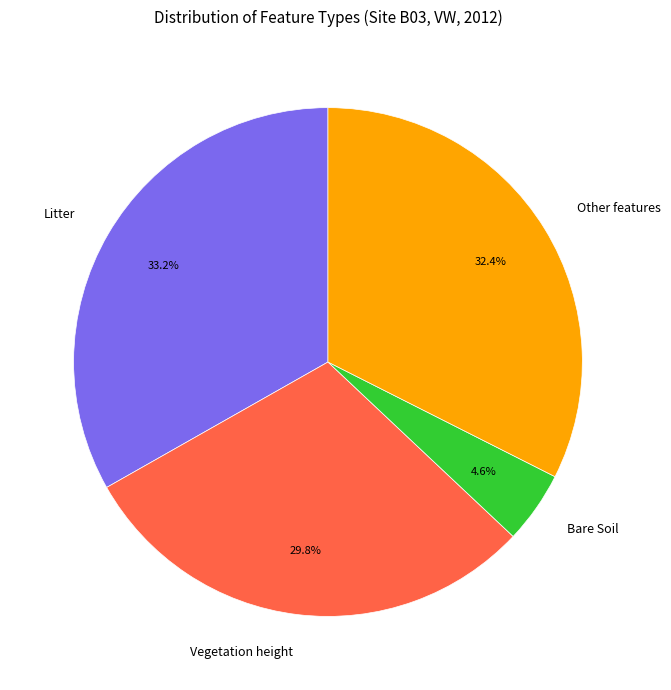

Count the number of slices in the pie.

4